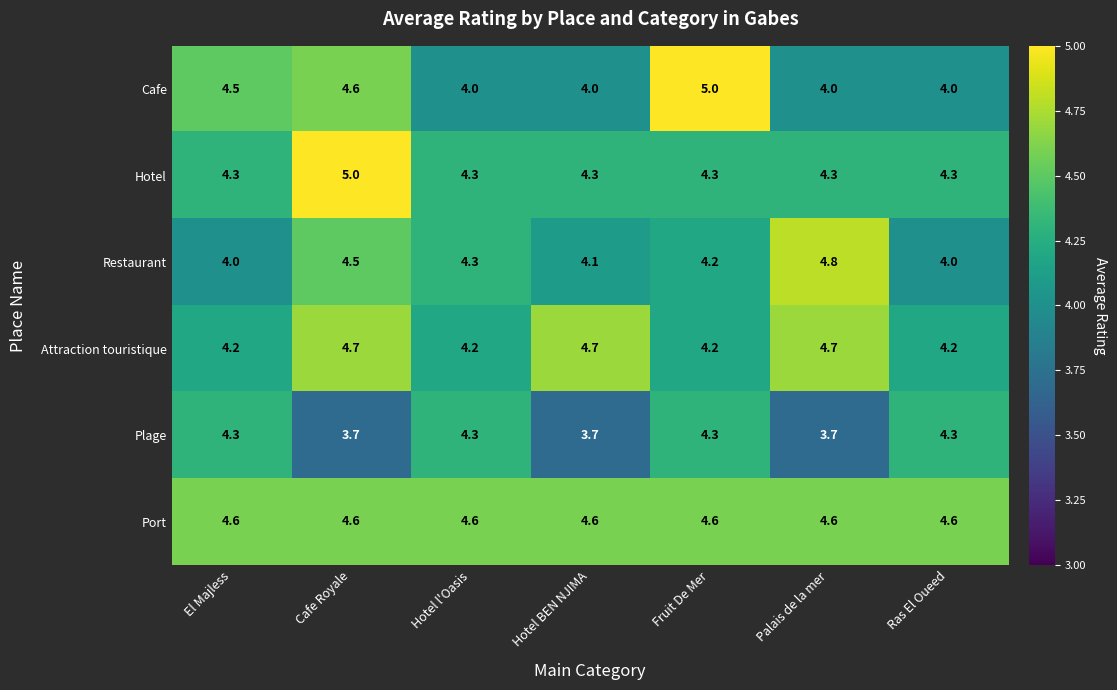

Which series has the largest range (max minus min)?

Cafe